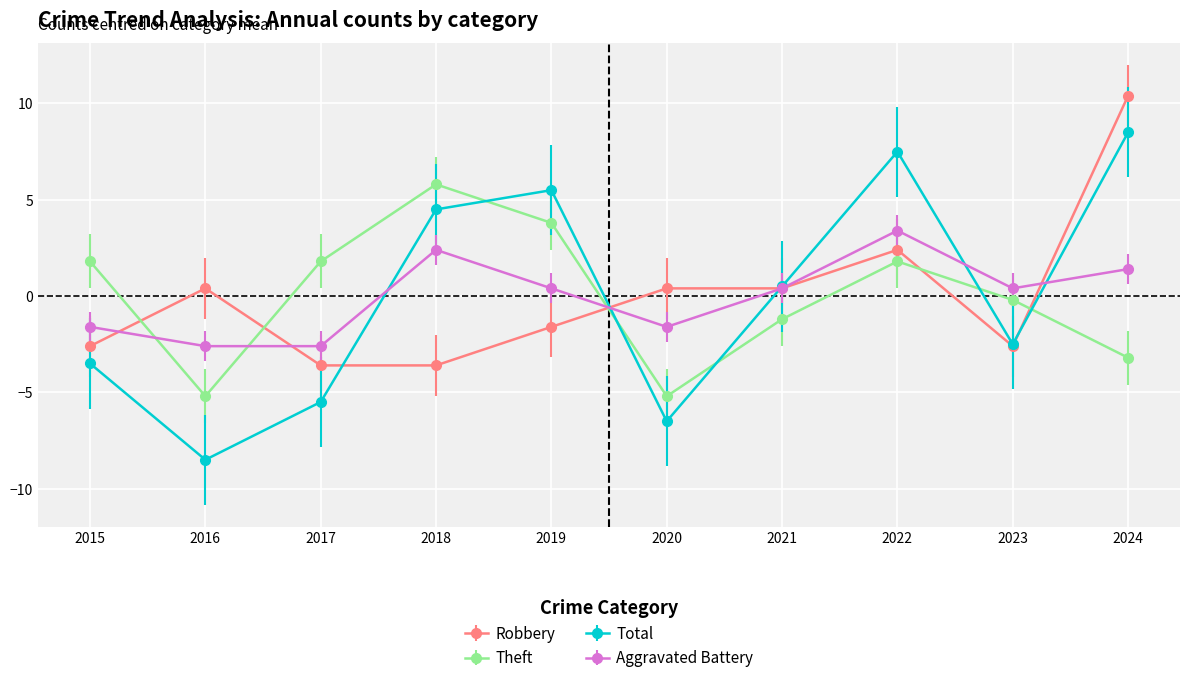

What is the difference between the maximum and second lowest values in the Robbery series?

14.0